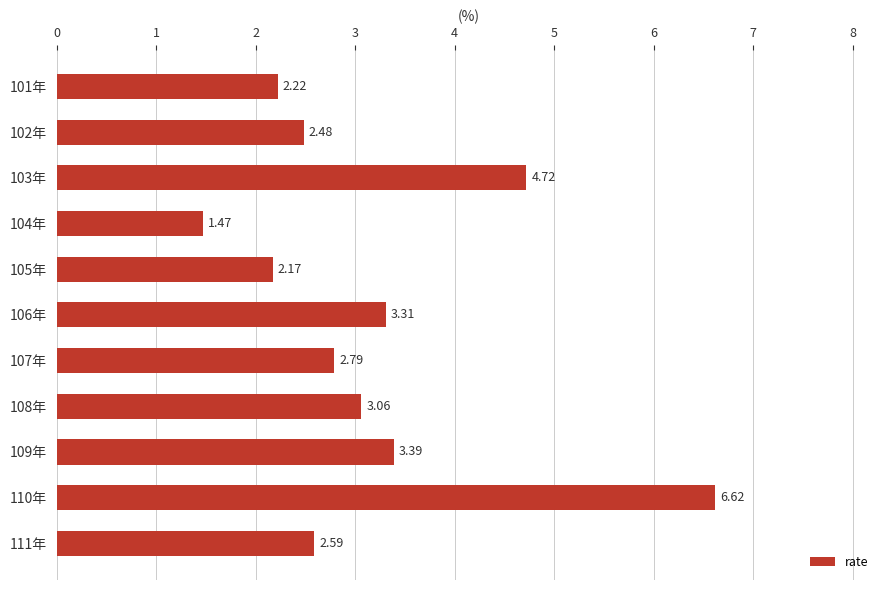

How many data points does each series have?

11